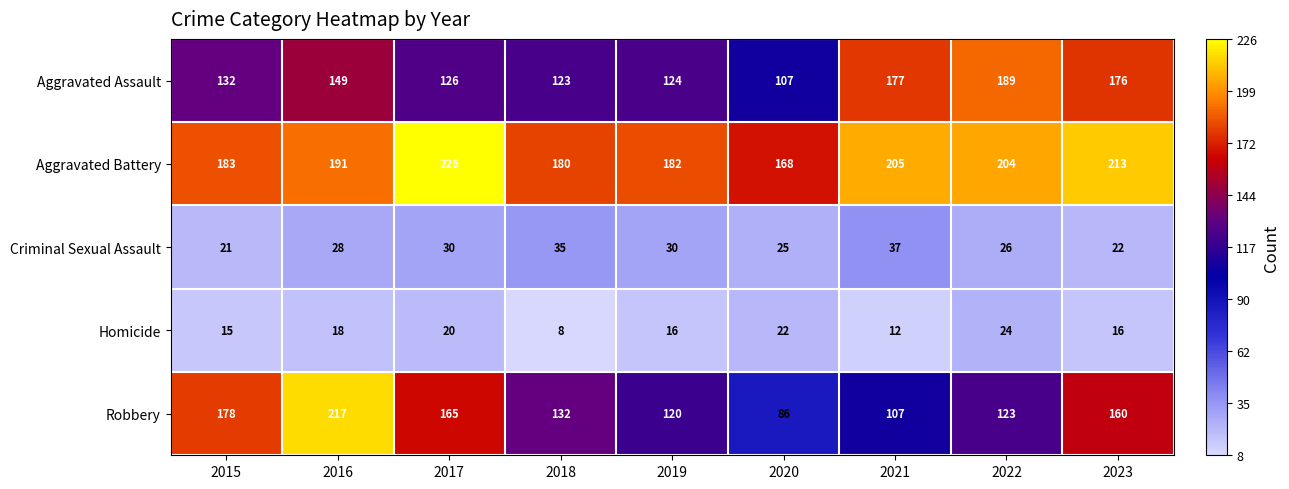

Is it true that Homicide equals 16 at 2019?

True